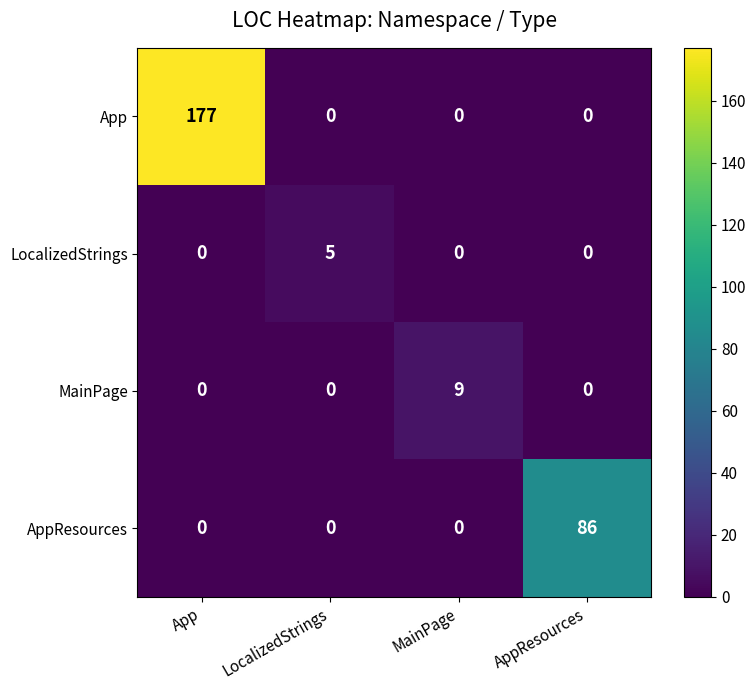

The value of MainPage at LocalizedStrings is 0. True or false?

True